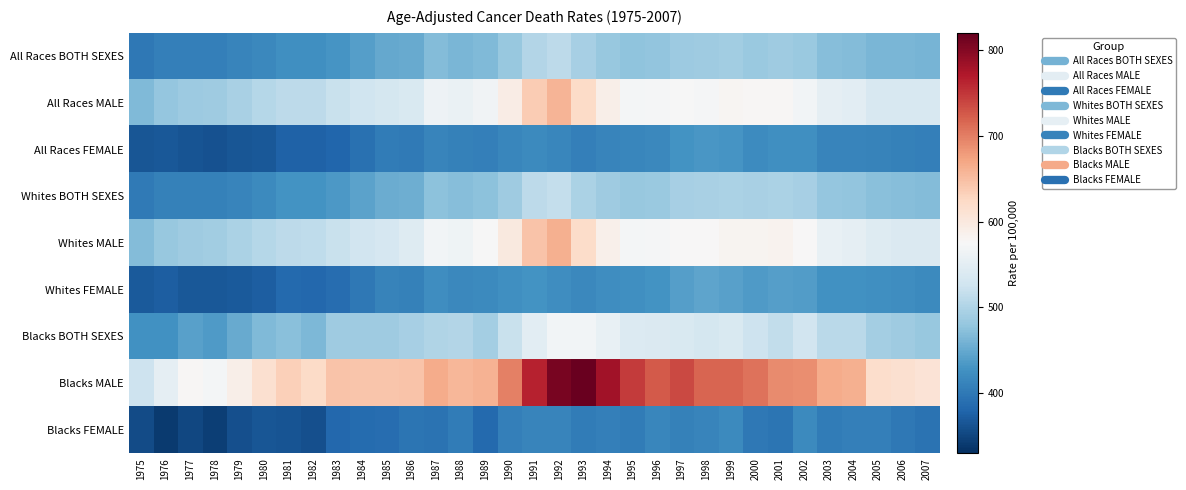

Reading left to right, what are all the values shown in this chart?

All Races BOTH SEXES: 1975=400.4	1976=407.4	1977=407.7	1978=407.3	1979=412.5	1980=418.0	1981=425.2	1982=424.4	1983=431.1	1984=439.9	1985=448.7	1986=451.3	1987=467.9	1988=463.7	1989=467.6	1990=481.7	1991=502.8	1992=510.3	1993=493.1	1994=483.1	1995=476.4	1996=478.6	1997=485.8	1998=487.3	1999=489.6	2000=484.7	2001=487.1	2002=483.6	2003=470.1	2004=469.3	2005=462.6	2006=462.1	2007=461.1
All Races MALE: 1975=466.8	1976=481.2	1977=486.5	1978=488.4	1979=496.5	1980=505.7	1981=510.9	1982=511.1	1983=520.0	1984=525.4	1985=531.1	1986=538.2	1987=563.1	1988=558.3	1989=566.8	1990=592.4	1991=637.2	1992=657.7	1993=621.7	1994=589.2	1995=570.8	1996=571.7	1997=574.8	1998=571.5	1999=579.6	2000=577.8	2001=577.0	2002=569.0	2003=552.9	2004=548.7	2005=535.8	2006=535.7	2007=536.6
All Races FEMALE: 1975=365.8	1976=367.4	1977=363.7	1978=362.2	1979=365.5	1980=368.1	1981=377.1	1982=376.1	1983=380.8	1984=392.4	1985=403.0	1986=402.2	1987=413.2	1988=409.1	1989=408.2	1990=415.3	1991=418.7	1992=414.7	1993=408.1	1994=413.2	1995=414.5	1996=417.6	1997=427.9	1998=433.1	1999=429.7	2000=421.1	2001=425.0	2002=424.9	2003=413.0	2004=414.2	2005=411.8	2006=410.1	2007=407.2
Whites BOTH SEXES: 1975=402.1	1976=409.7	1977=409.3	1978=409.8	1979=414.1	1980=419.4	1981=427.7	1982=427.7	1983=434.4	1984=443.6	1985=453.3	1986=455.8	1987=474.8	1988=470.2	1989=475.0	1990=488.7	1991=510.2	1992=516.5	1993=496.7	1994=487.1	1995=481.6	1996=484.2	1997=492.9	1998=495.8	1999=497.5	2000=494.9	2001=497.9	2002=493.3	2003=480.1	2004=478.7	2005=473.1	2006=471.2	2007=468.5
Whites MALE: 1975=468.6	1976=481.9	1977=487.1	1978=489.8	1979=497.6	1980=505.1	1981=510.9	1982=512.5	1983=521.0	1984=527.6	1985=533.4	1986=542.8	1987=568.6	1988=565.0	1989=573.3	1990=599.0	1991=644.2	1992=662.8	1993=619.9	1994=587.0	1995=569.4	1996=572.9	1997=575.6	1998=575.1	1999=581.3	2000=581.3	2001=582.9	2002=575.0	2003=557.2	2004=553.8	2005=543.0	2006=540.0	2007=539.5
Whites FEMALE: 1975=369.6	1976=373.1	1977=367.9	1978=367.9	1979=369.6	1980=373.4	1981=383.9	1982=383.4	1983=388.0	1984=399.5	1985=411.4	1986=408.9	1987=423.3	1988=417.7	1989=418.4	1990=424.6	1991=428.2	1992=423.4	1993=417.0	1994=422.8	1995=425.7	1996=427.6	1997=440.6	1998=446.2	1999=442.8	2000=436.9	2001=440.2	2002=437.6	2003=427.6	2004=427.0	2005=425.2	2006=423.2	2007=418.3
Blacks BOTH SEXES: 1975=426.2	1976=427.4	1977=442.6	1978=436.4	1979=451.5	1980=467.2	1981=472.8	1982=465.3	1983=487.0	1984=488.1	1985=488.4	1986=493.7	1987=500.9	1988=503.7	1989=492.3	1990=520.6	1991=548.8	1992=567.6	1993=567.5	1994=556.8	1995=541.0	1996=539.0	1997=538.3	1998=532.6	1999=537.3	2000=523.6	2001=514.6	2002=527.9	2003=509.9	2004=509.4	2005=491.5	2006=487.4	2007=482.0
Blacks MALE: 1975=525.1	1976=553.0	1977=577.6	1978=570.5	1979=589.9	1980=614.9	1981=634.0	1982=621.9	1983=645.8	1984=643.9	1985=642.9	1986=643.9	1987=666.1	1988=657.2	1989=660.9	1990=698.7	1991=764.3	1992=806.9	1993=816.9	1994=781.6	1995=745.5	1996=724.8	1997=736.0	1998=718.1	1999=717.9	2000=707.2	2001=690.3	2002=689.2	2003=666.8	2004=662.5	2005=617.7	2006=614.6	2007=609.2
Blacks FEMALE: 1975=356.5	1976=340.4	1977=352.0	1978=344.1	1979=358.9	1980=366.3	1981=362.9	1982=359.7	1983=382.1	1984=386.0	1985=387.6	1986=396.3	1987=394.0	1988=404.3	1989=384.3	1990=407.6	1991=412.5	1992=412.7	1993=403.6	1994=408.3	1995=404.2	1996=416.0	1997=409.3	1998=413.3	1999=418.7	2000=400.7	2001=396.0	2002=419.6	2003=404.3	2004=407.5	2005=406.9	2006=400.2	2007=394.5